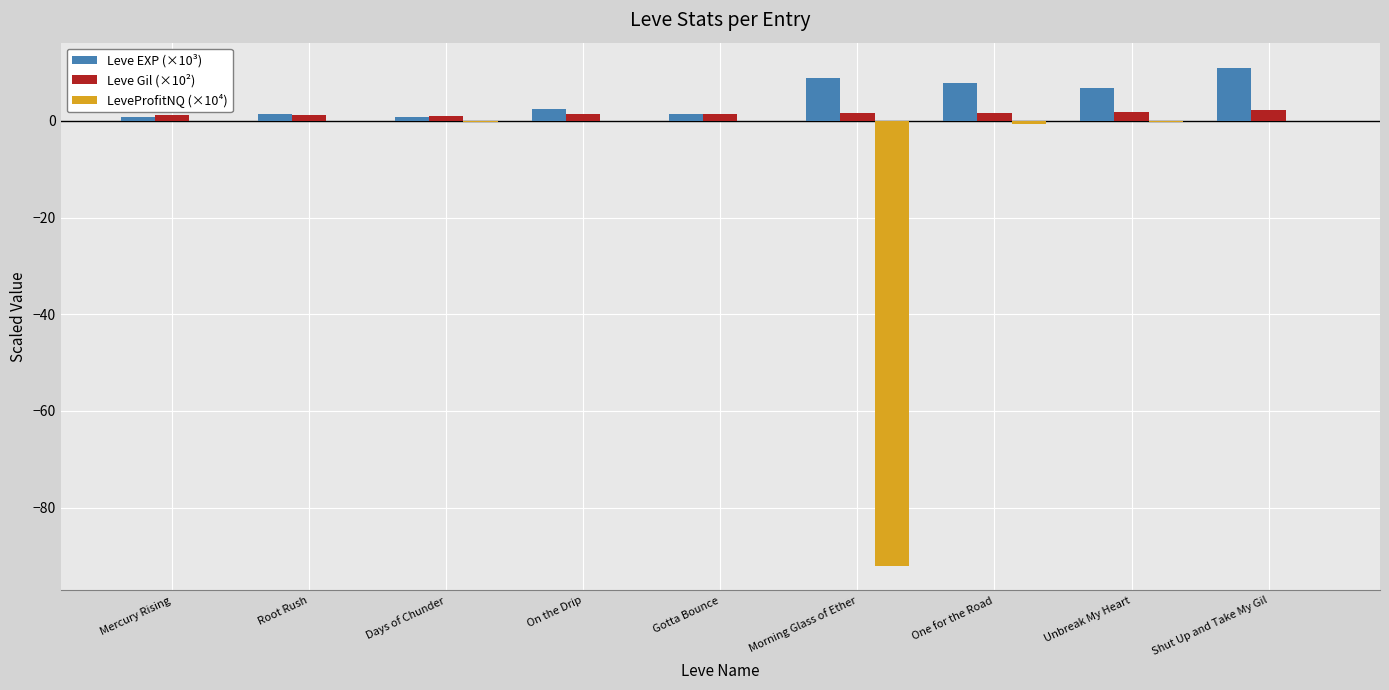

True or false: Leve Gil (×10²) has a value of 2.3 at Shut Up and Take My Gil.

True